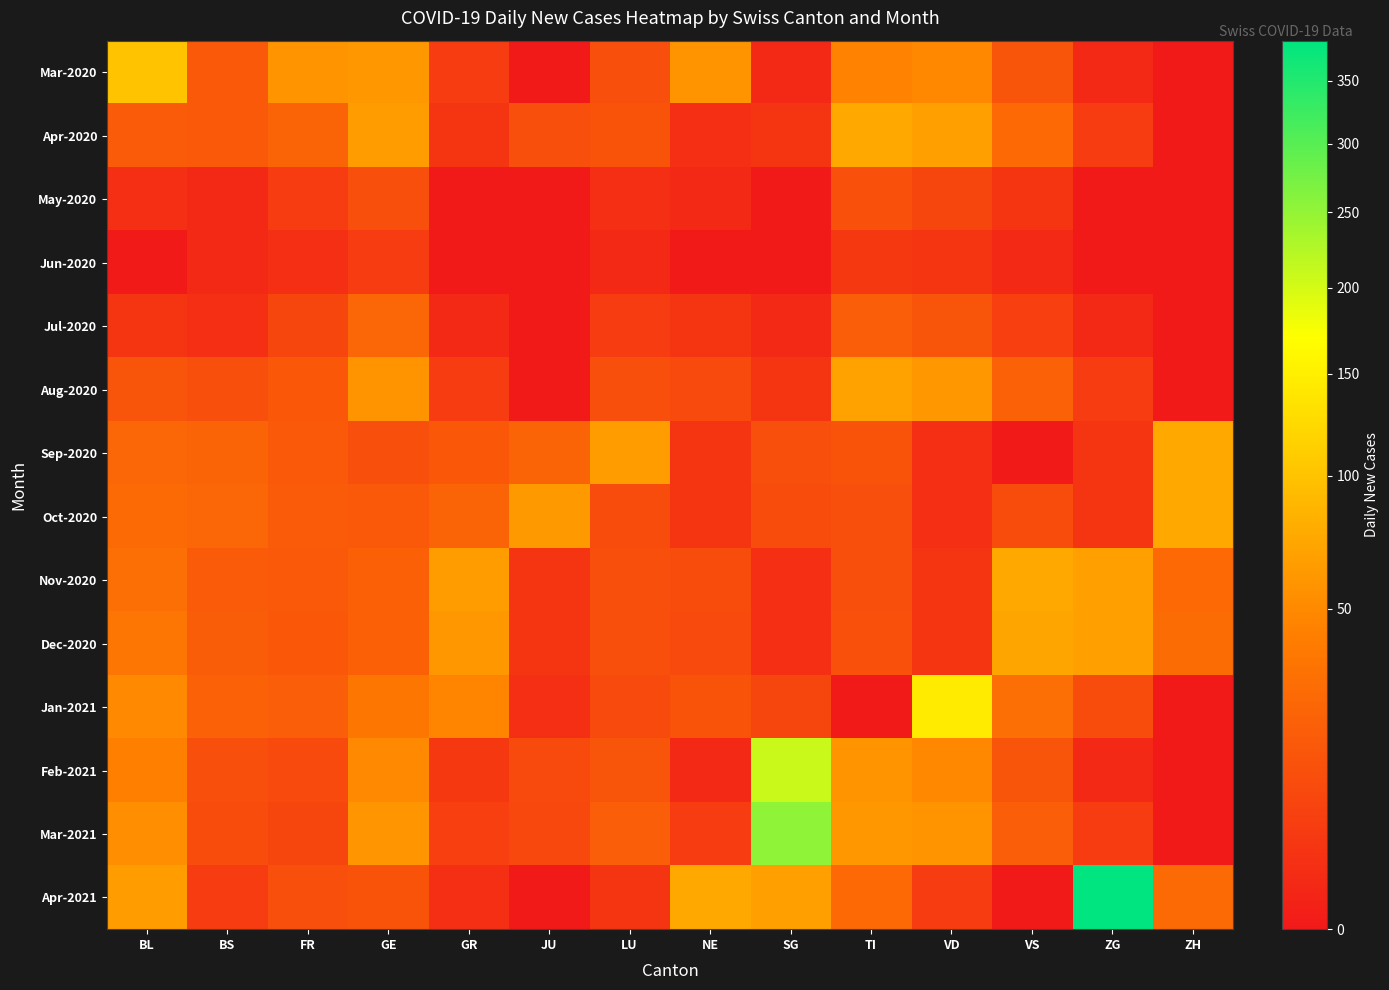

Count the number of data series in this chart.

14